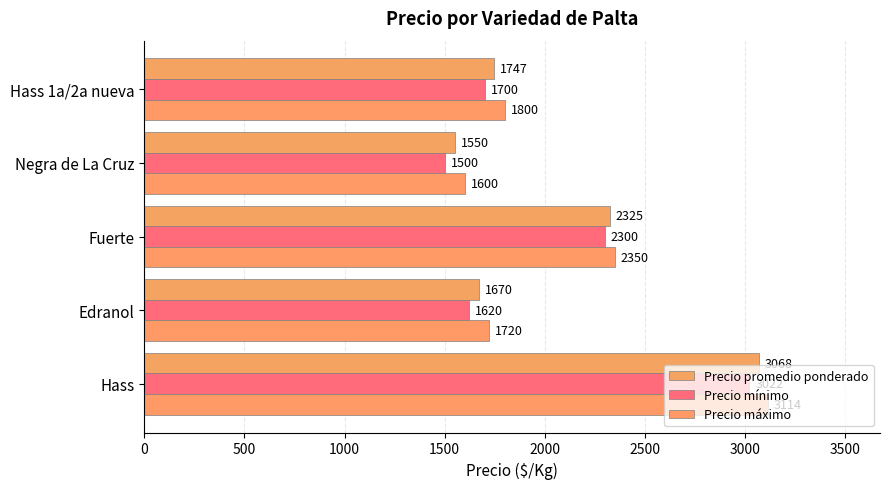

How many distinct data groups are displayed?

3